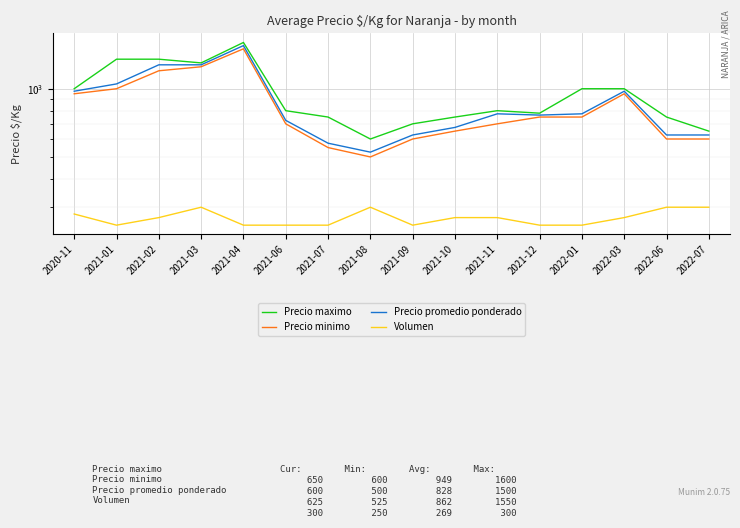

Where is the first local minimum for Precio minimo?

2021-08